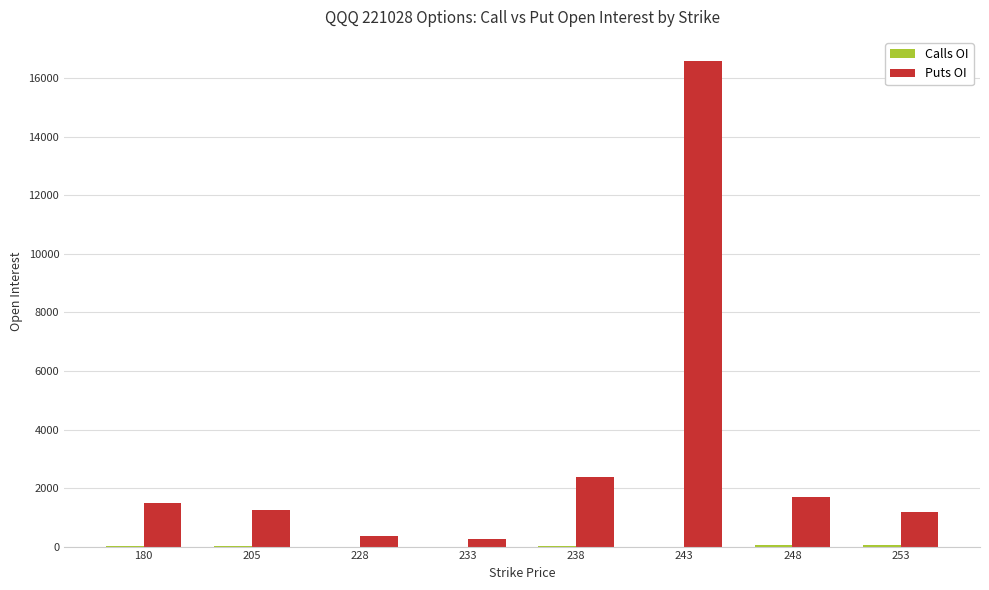

What is the highest value of the Puts OI series?

16588